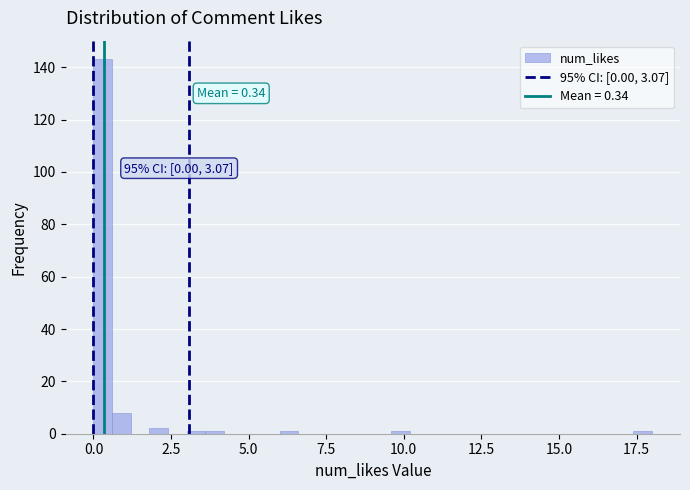

Read against the x-axis, roughly where is the centre of the tallest bar?

0.5